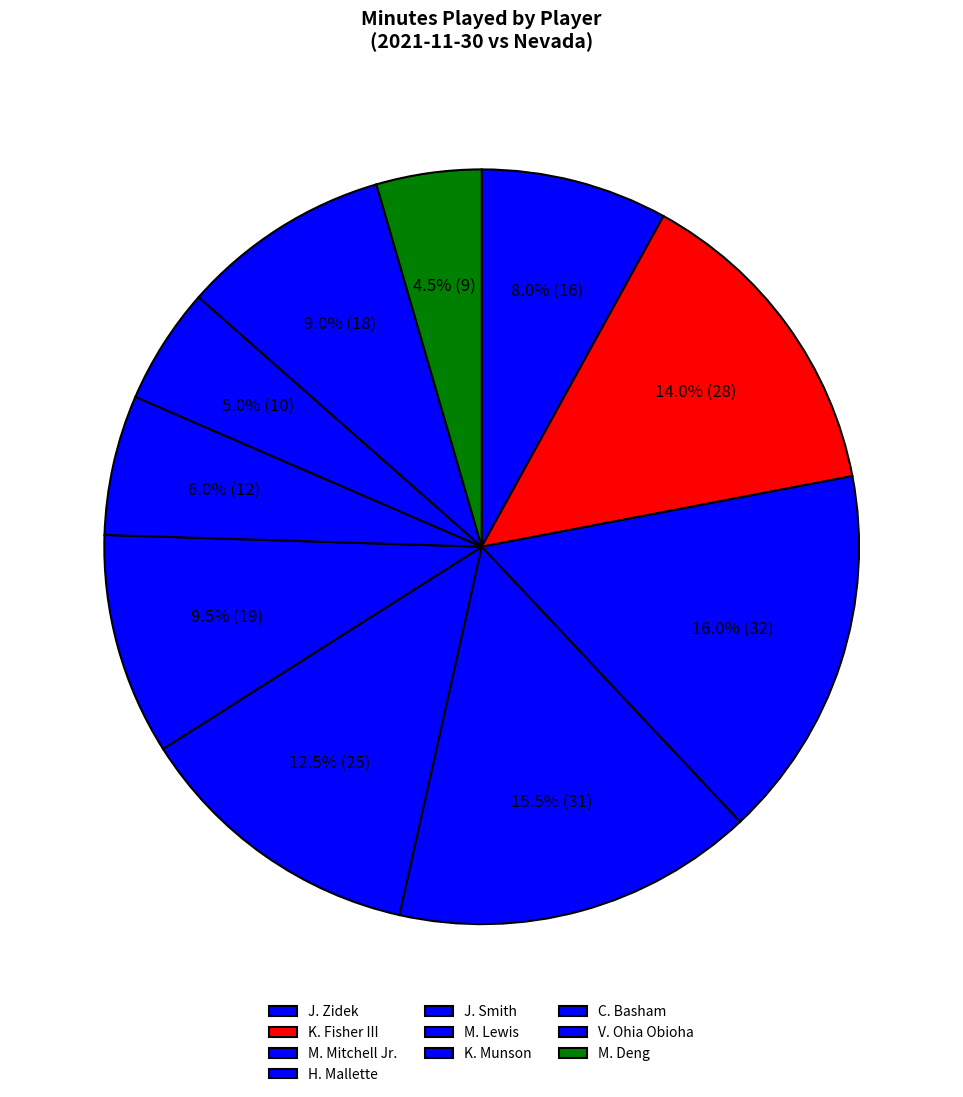

Is it true that C. Basham is 5% of the pie?

True